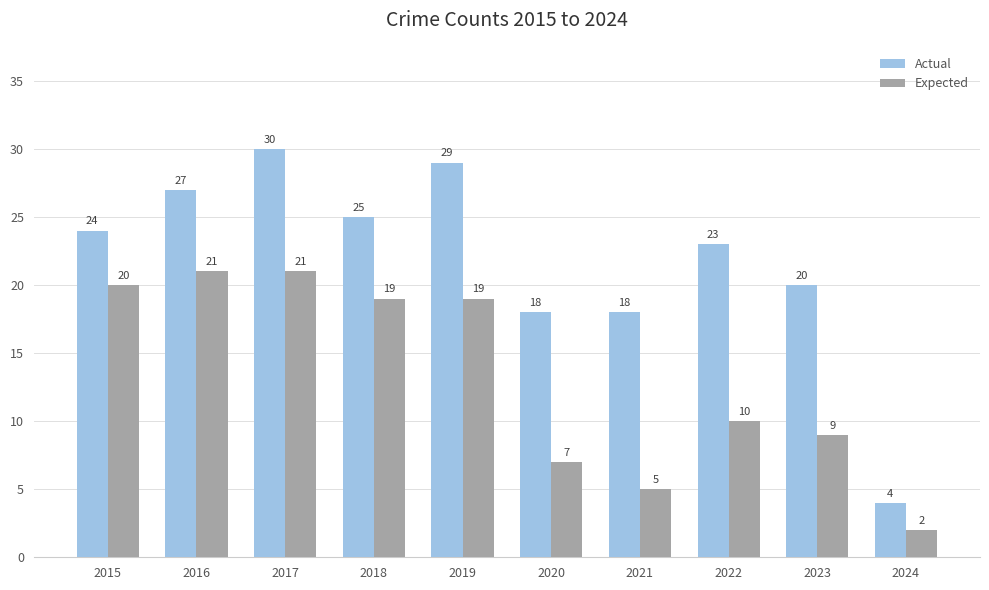

Reading right to left, list all the values displayed in this chart.

Actual: 2024=4	2023=20	2022=23	2021=18	2020=18	2019=29	2018=25	2017=30	2016=27	2015=24
Expected: 2024=2	2023=9	2022=10	2021=5	2020=7	2019=19	2018=19	2017=21	2016=21	2015=20